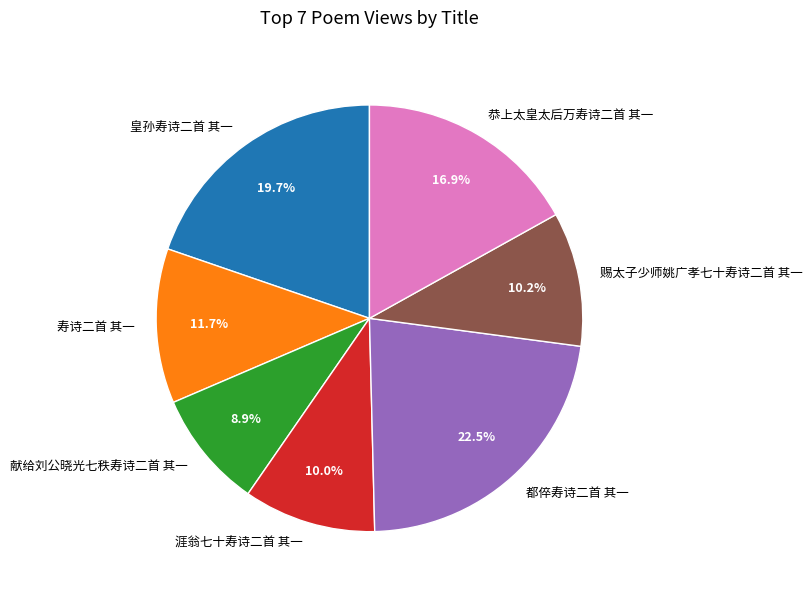

Which has a higher value, 赐太子少师姚广孝七十寿诗二首 其一 or 献给刘公晓光七秩寿诗二首 其一?

赐太子少师姚广孝七十寿诗二首 其一